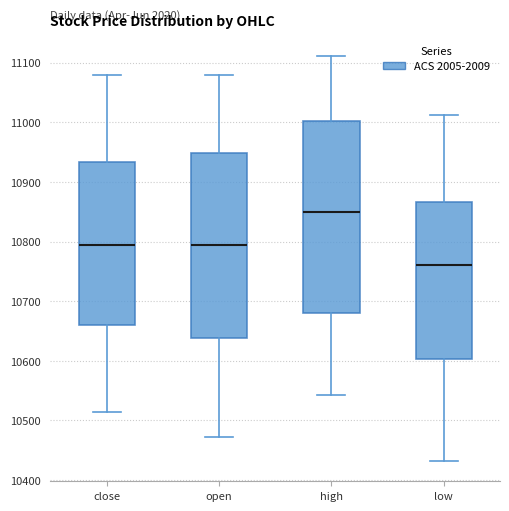

Reading left to right, read every box against the y-axis: the position of its median line, the range the box covers, and the ends of its whiskers. The values are not printed on the chart, so give them approximately, as read against the axis.

close: median 10800, box 10660 to 10930, whiskers 10510 to 11080
open: median 10800, box 10640 to 10950, whiskers 10470 to 11080
high: median 10850, box 10680 to 11000, whiskers 10540 to 11110
low: median 10760, box 10600 to 10870, whiskers 10430 to 11010